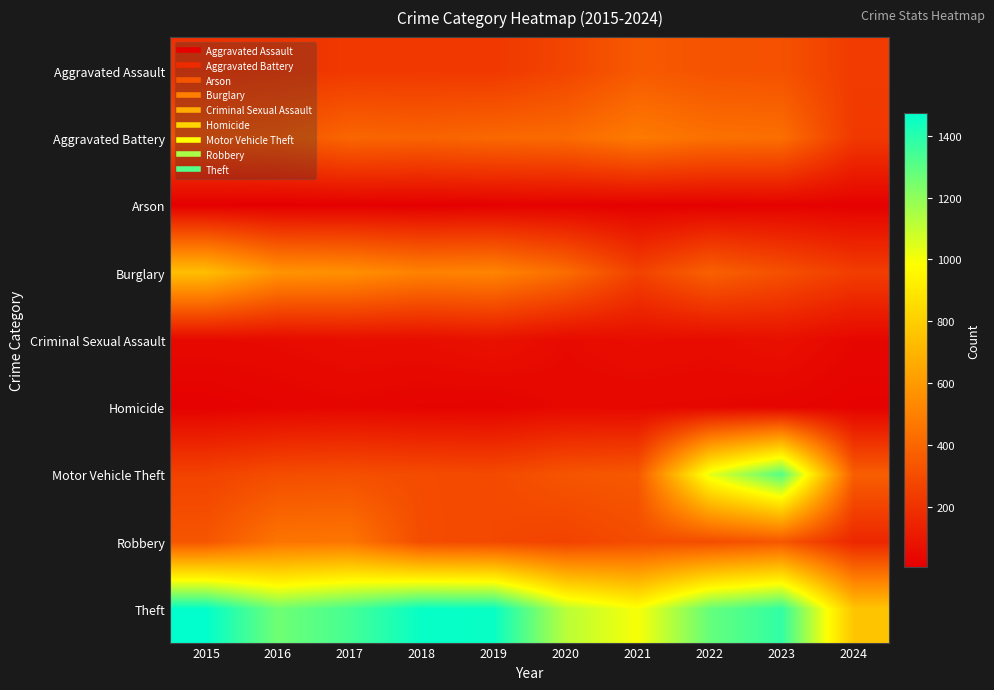

Between 2020 and 2022, which series saw the biggest shift?

Motor Vehicle Theft